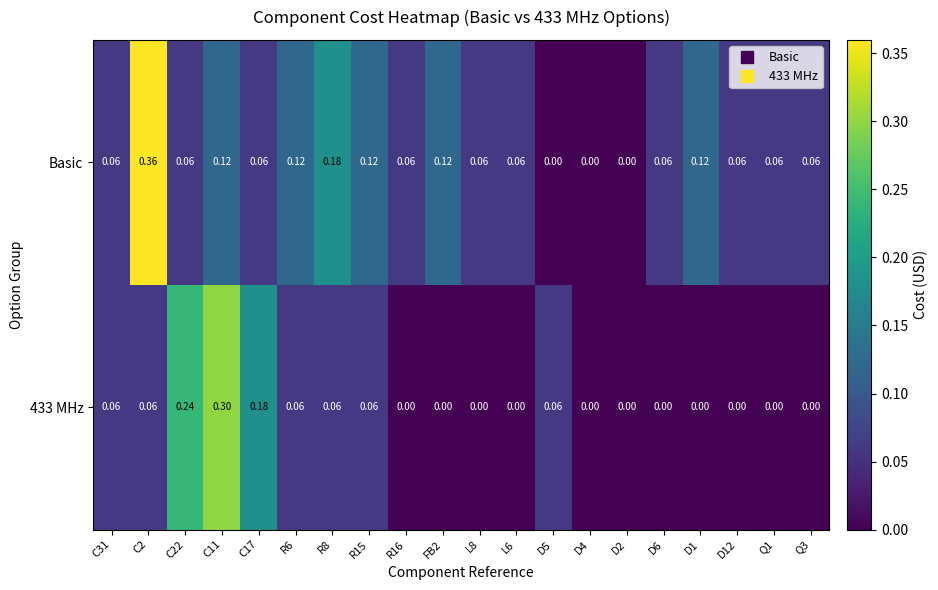

Which series has the largest range (max minus min)?

Basic